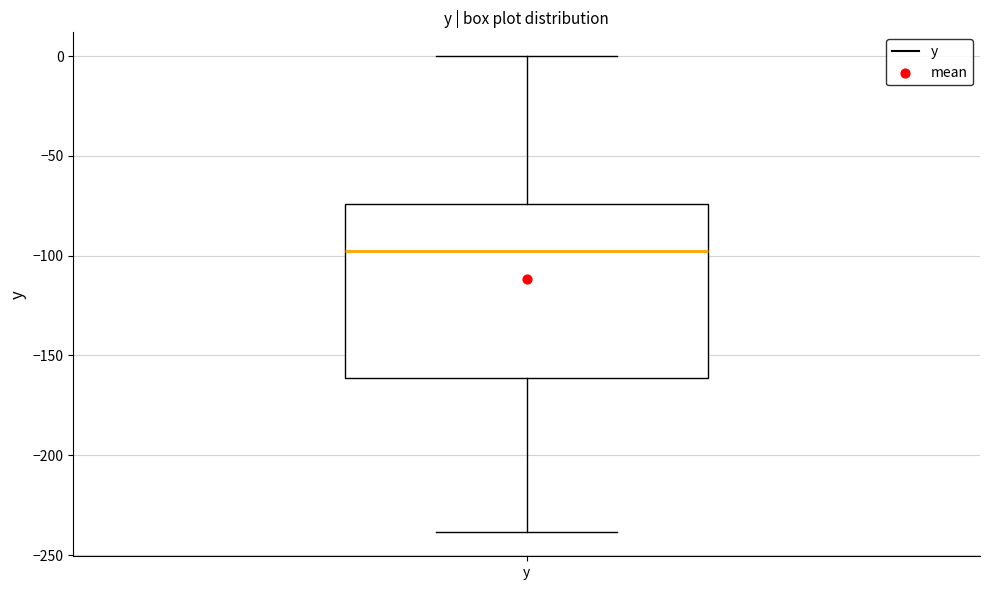

Transcribe this box plot: give where the median line is, the range the box spans, and where the two whiskers end, as read against the y-axis. The values are not printed on the chart, so give them approximately, as read against the axis.

median -100, box -160 to -75, whiskers -240 to 0